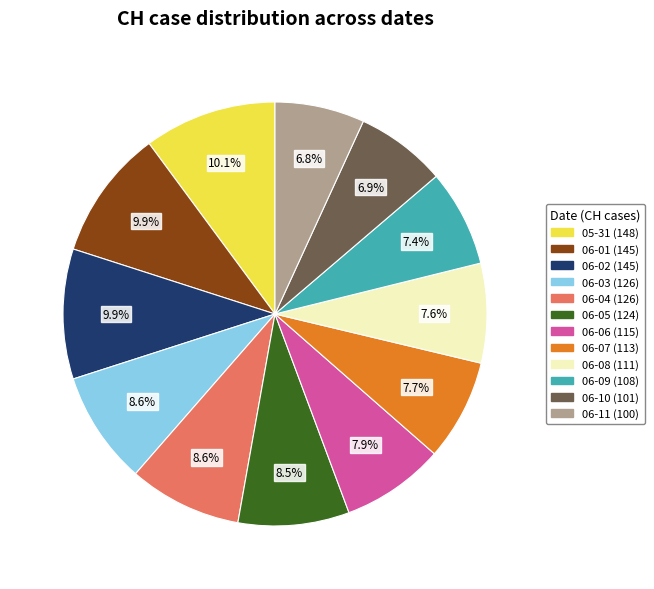

How many slices are in this pie chart?

12